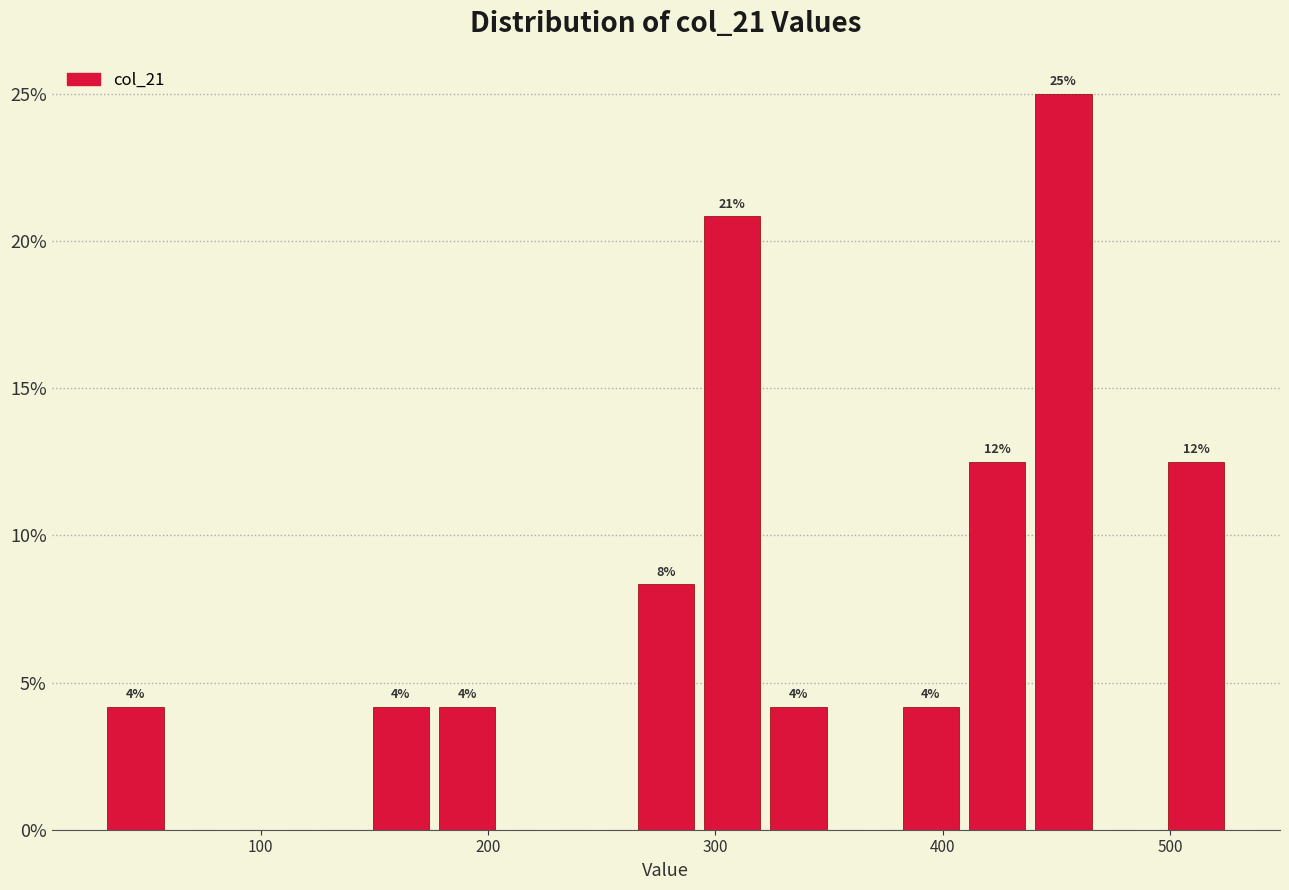

Around what value on the x-axis is the tallest bar? Give the approximate position of its centre, as read against the axis.

450